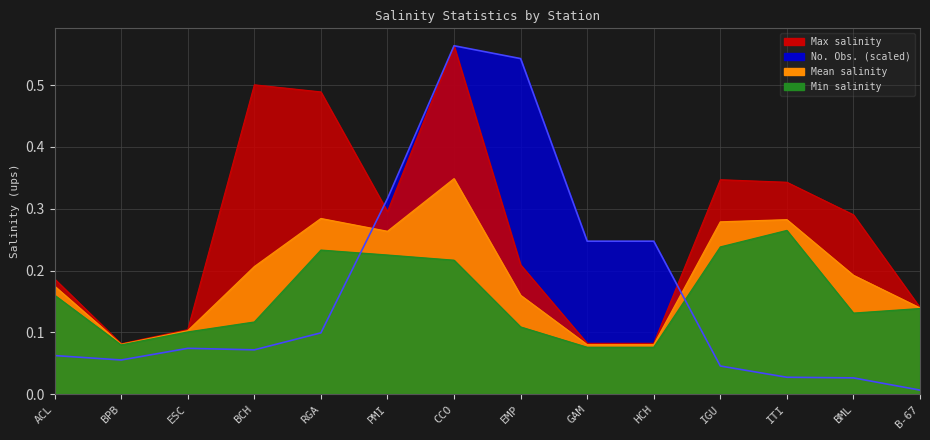

At which category does Mean reach its first local valley?

BPB